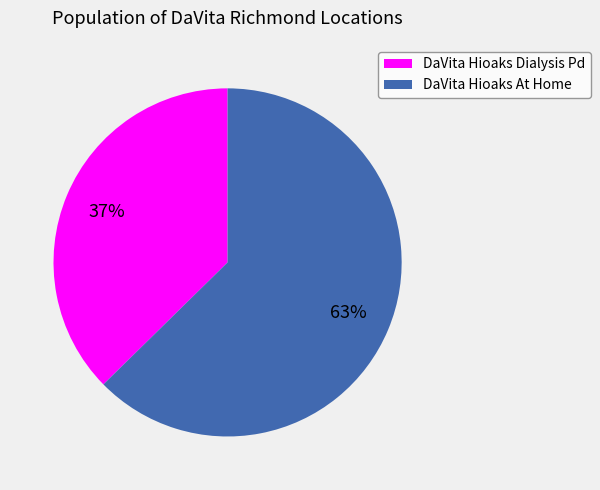

Between DaVita Hioaks Dialysis Pd and DaVita Hioaks At Home, which is larger?

DaVita Hioaks At Home